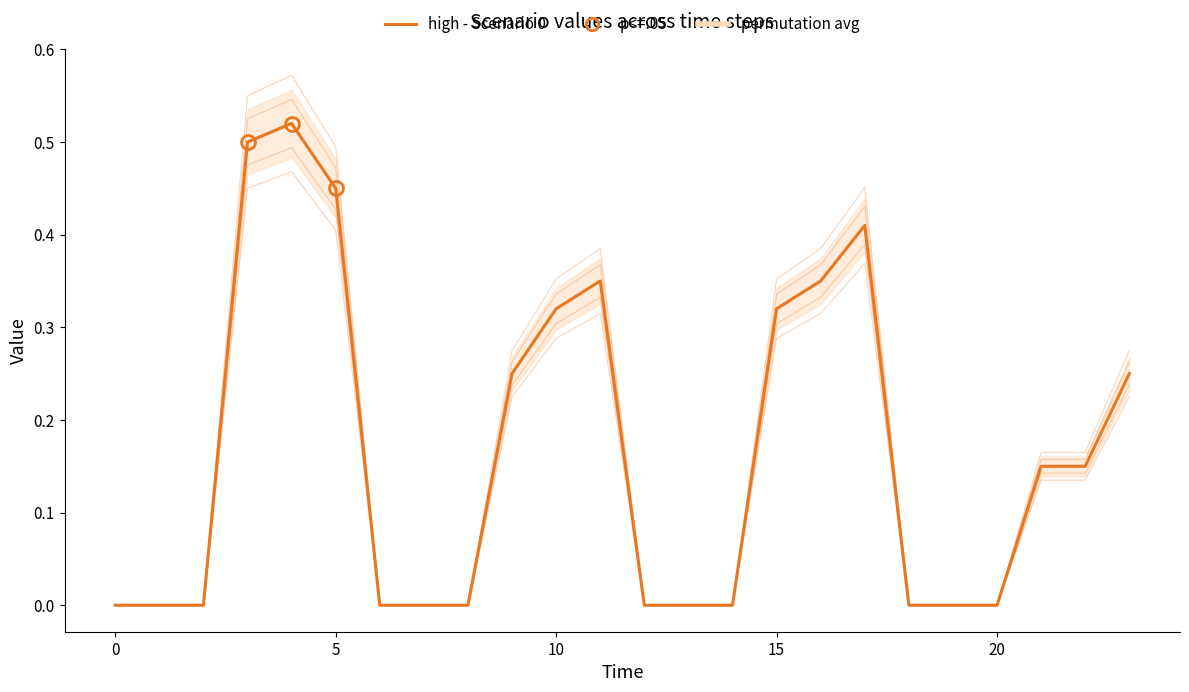

True or false: Scenario 0 has a value of -0.3 at 13.

False